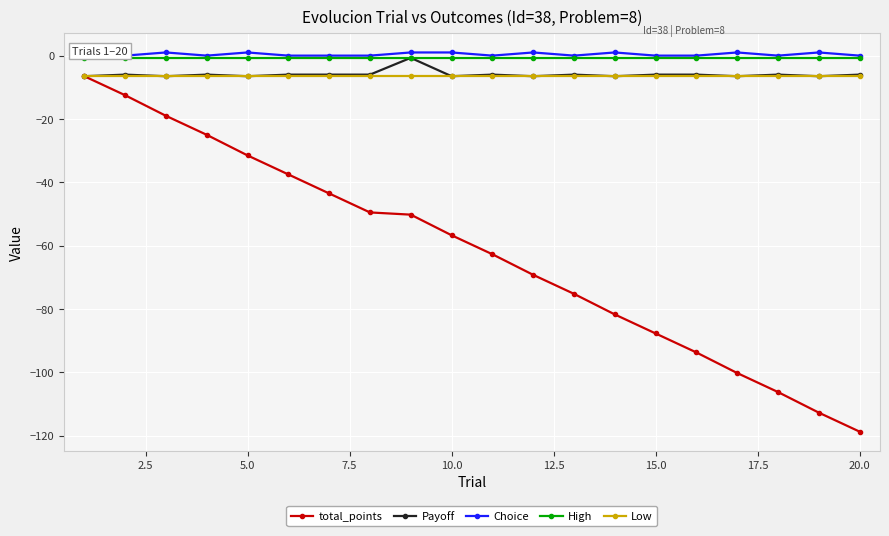

What is the average value of the Payoff series?

-5.9